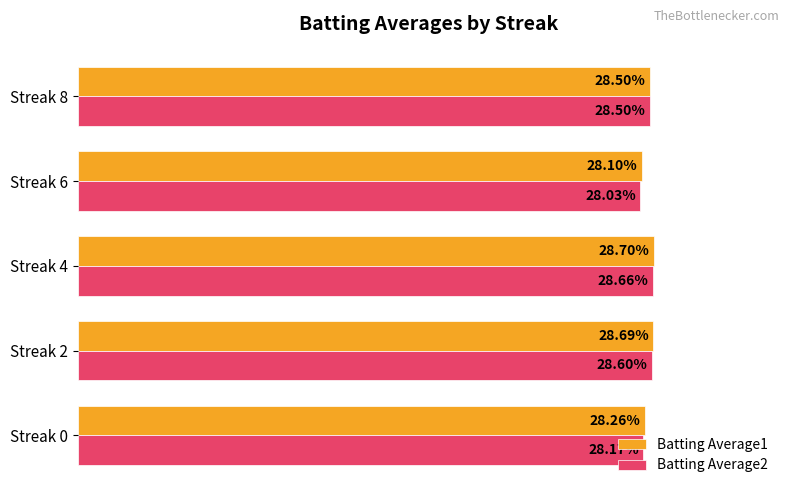

What are all the series names shown in the legend?

Batting Average1, Batting Average2